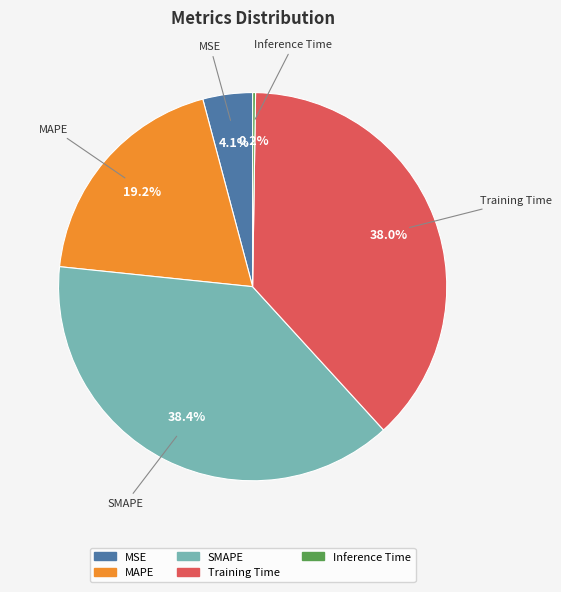

What is the ratio of the value at SMAPE to the value at Training Time?

1.0